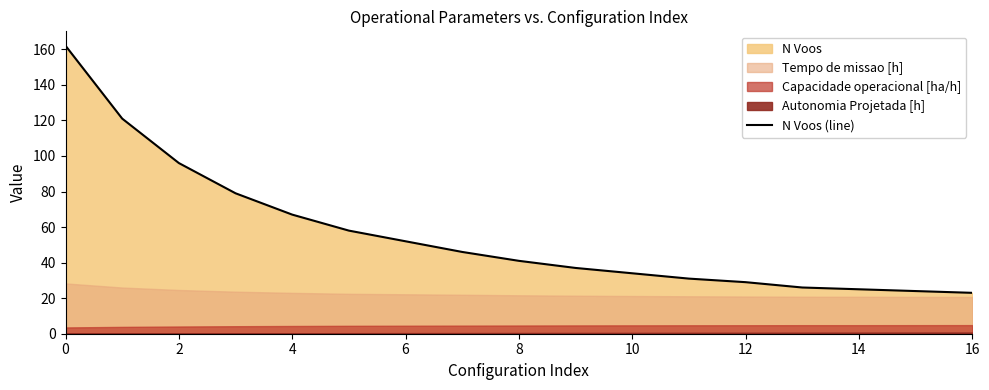

The value of N Voos (line) at 4 is 67. True or false?

True